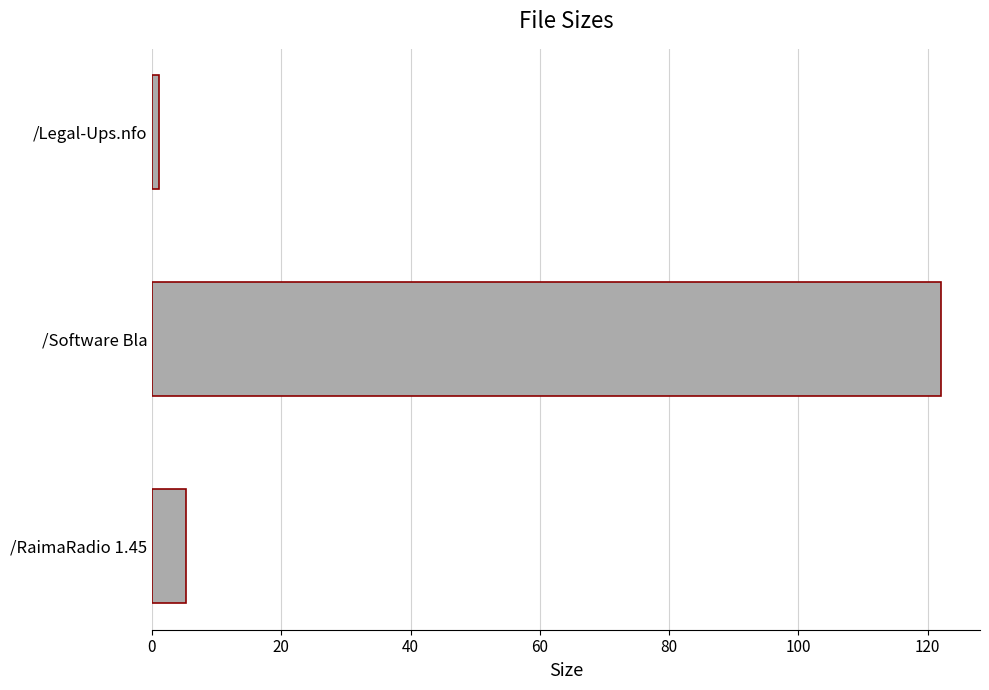

What is the sum of all values?

128.5